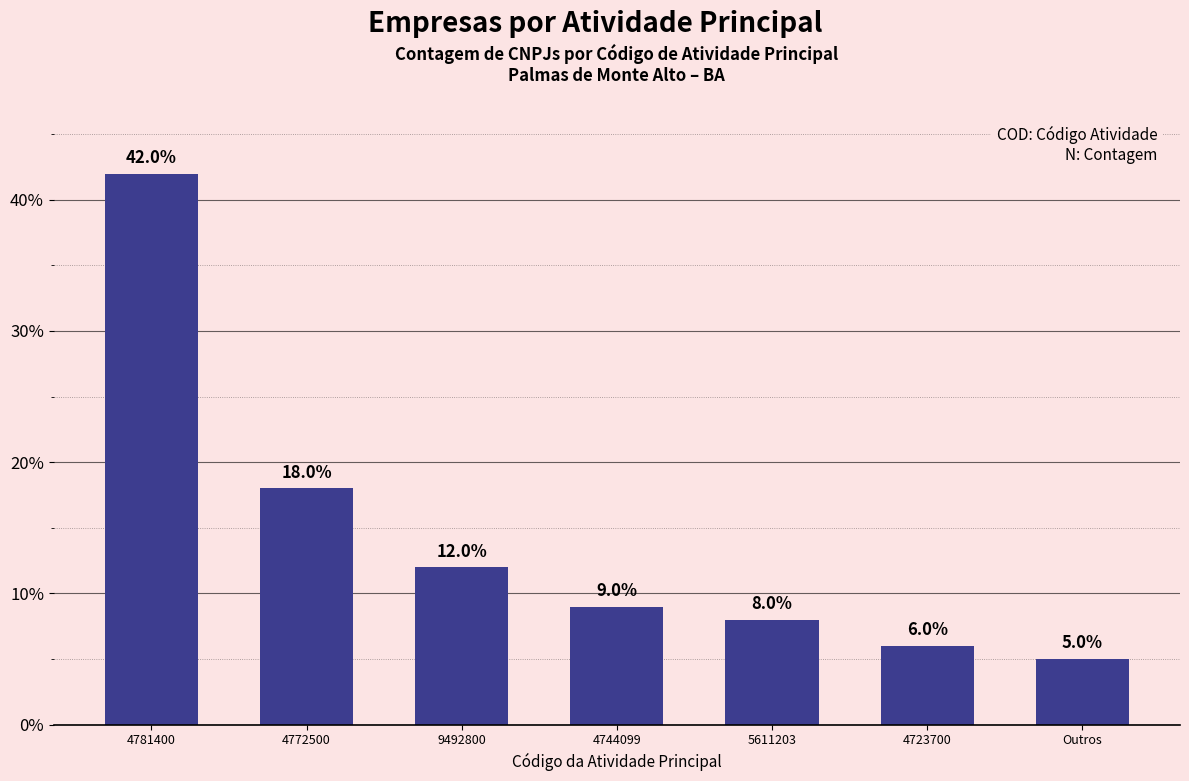

What is the label of the 3rd bar from the right?

5611203